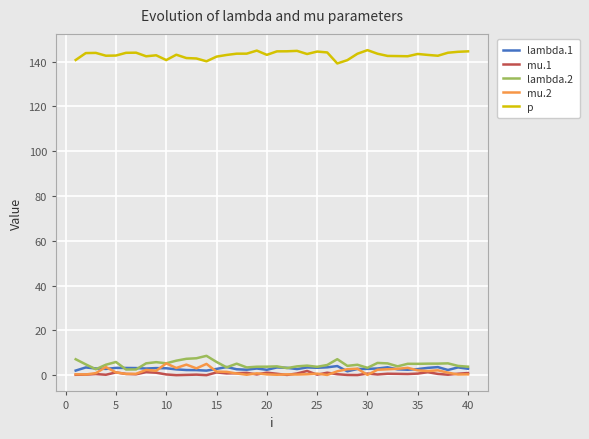

After their last crossing, which series has the higher values: mu.2 or lambda.1?

lambda.1